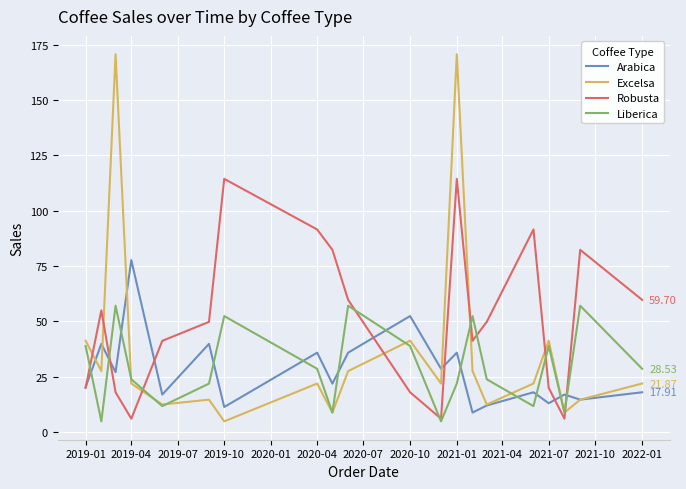

Rank the series by their maximum value, from lowest to highest.

Liberica, Arabica, Robusta, Excelsa